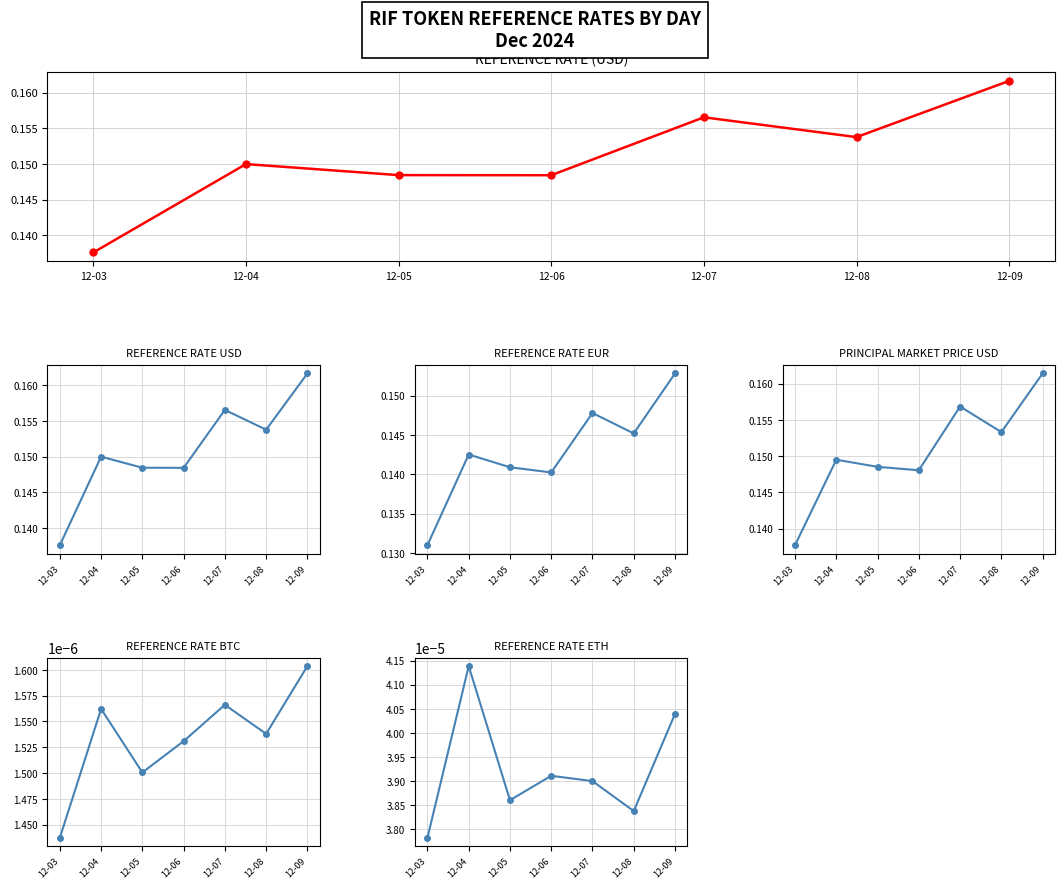

Rank the series at 12-08 from highest to lowest value.

ReferenceRate, ReferenceRateUSD, principal_market_price_usd, ReferenceRateEUR, ReferenceRateETH, ReferenceRateBTC